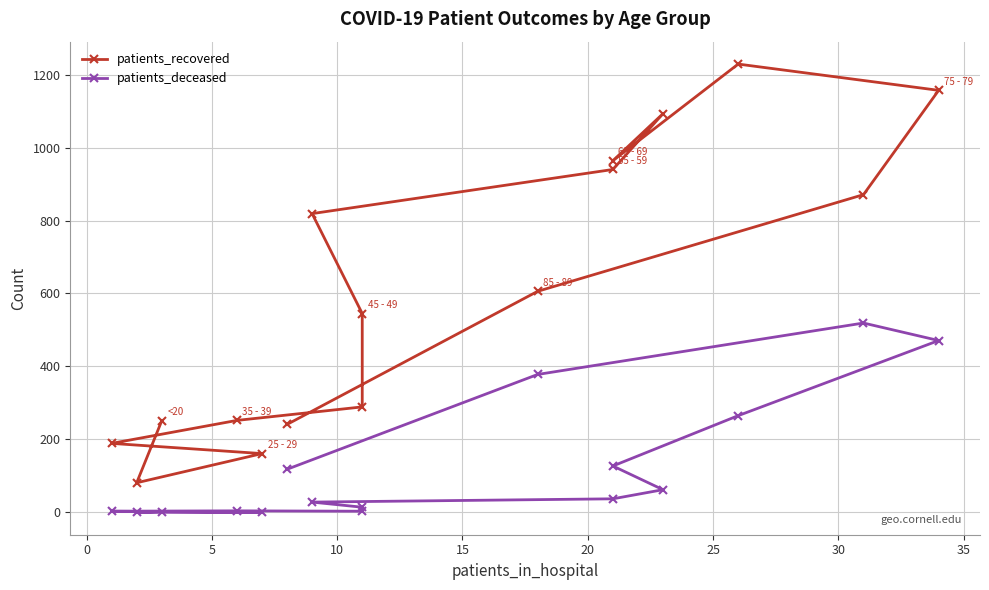

Reading left to right, what are all the values shown in this chart?

patients_recovered: 251	81	161	189	252	289	545	819	940	1093	964	1229	1157	871	606	241
patients_deceased: 2	0	0	3	4	3	14	28	37	62	127	265	471	519	378	118